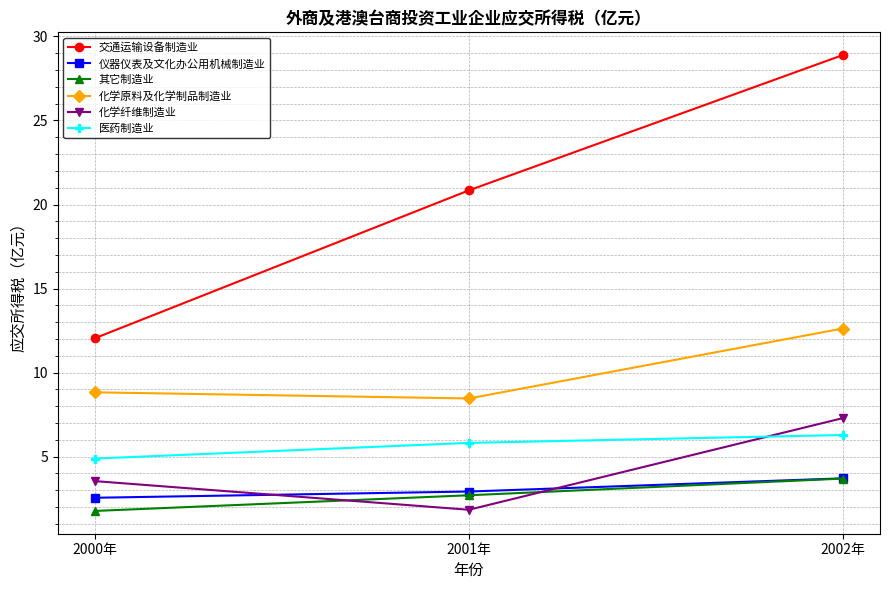

What is the difference between the maximum and minimum values in the 仪器仪表及文化办公用机械制造业 series?

1.2